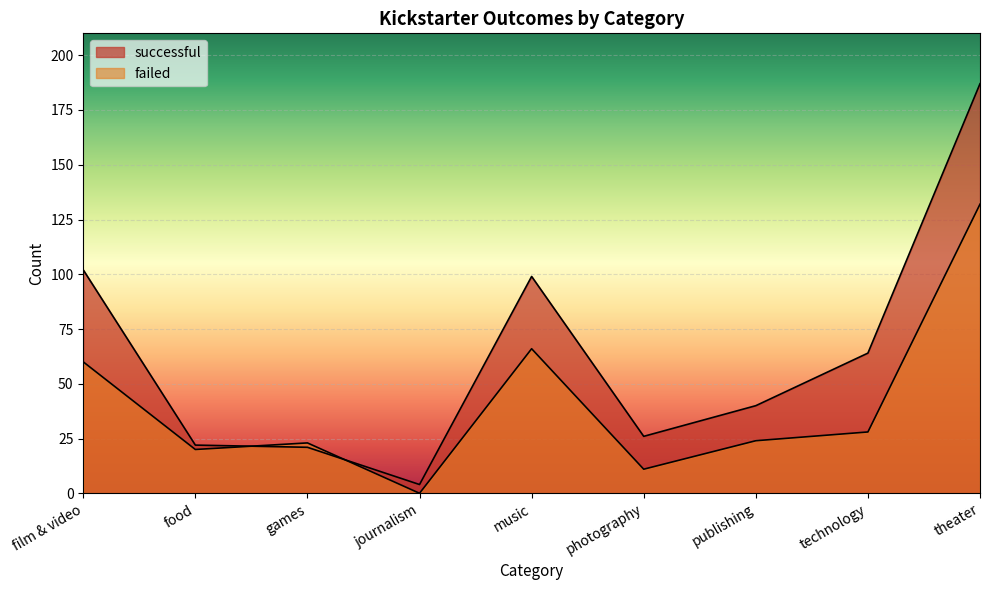

True or false: successful has a value of 102 at film & video.

True